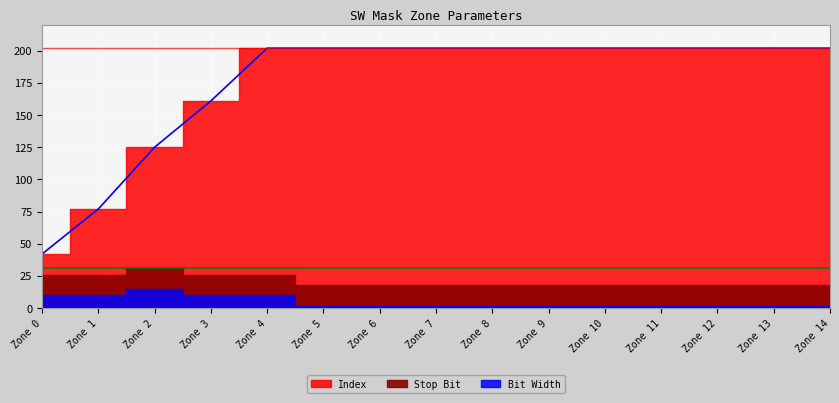

True or false: Bit Width has more than 1 interior local peaks.

False